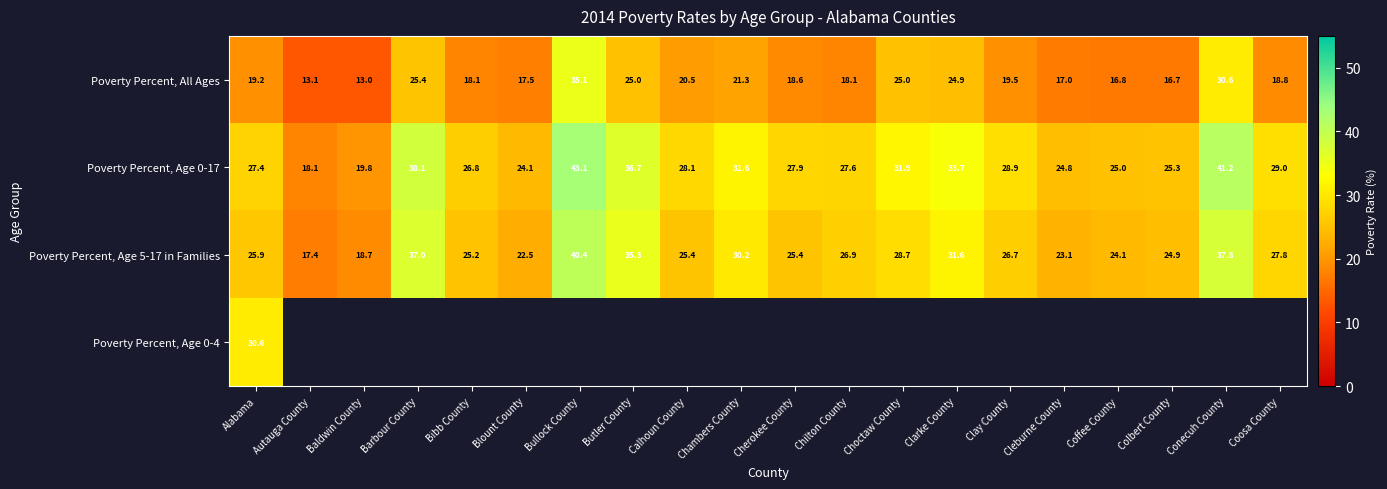

At how many categories does at least one series exceed 15?

20